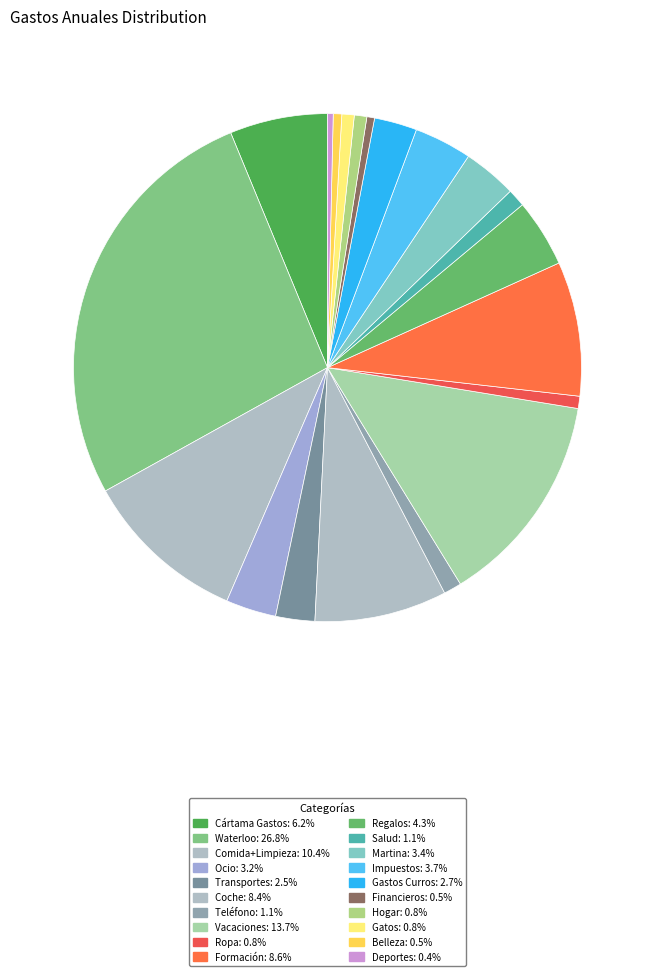

Does any single category account for the majority?

No